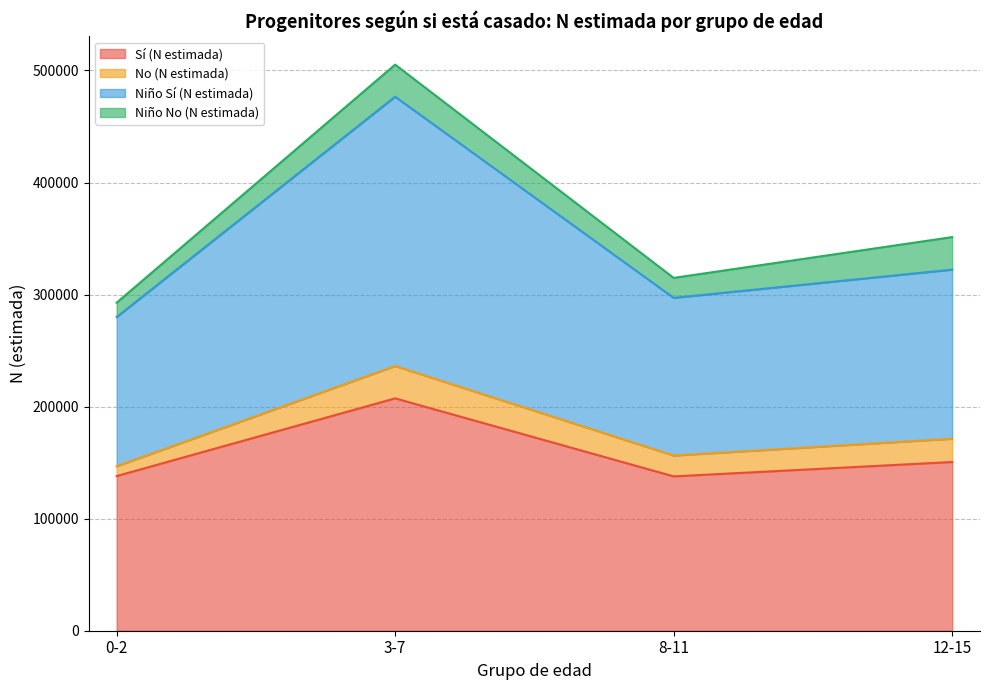

What is the smallest value displayed?

137740